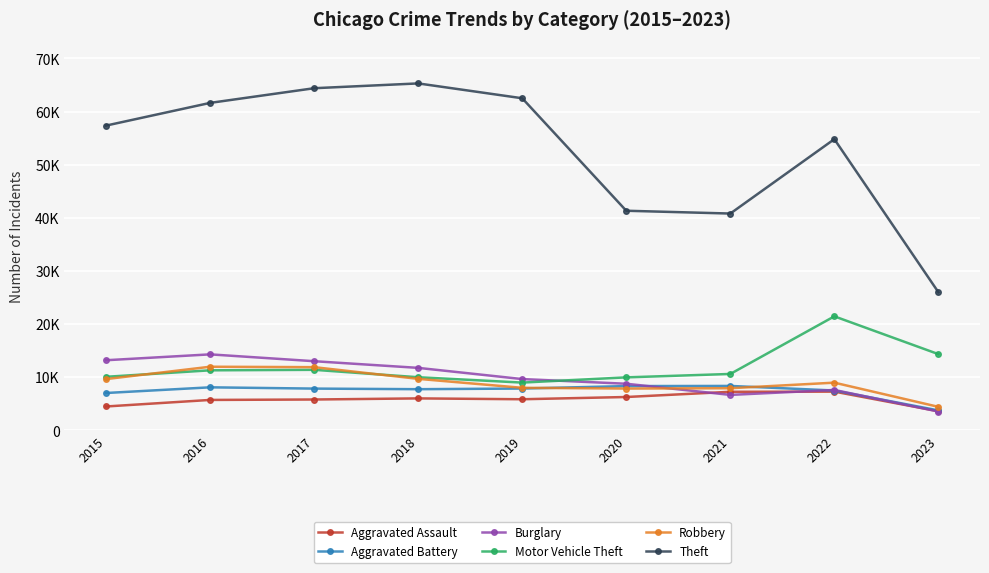

Where is Burglary nearest to the value 8908?

2020